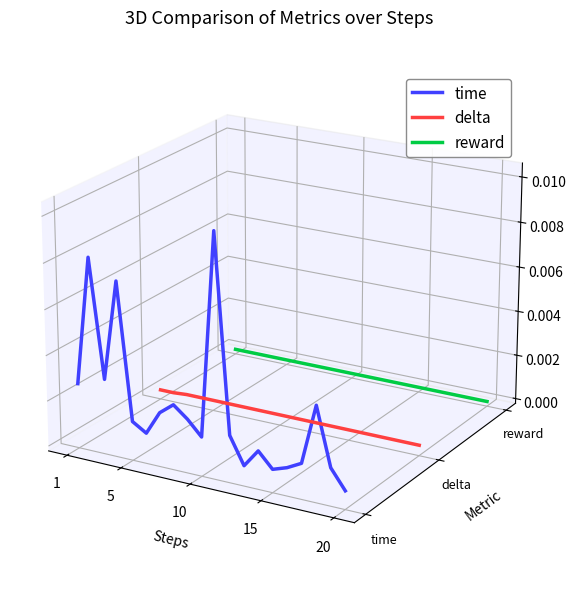

Is this an area chart (filled region under the line)?

No